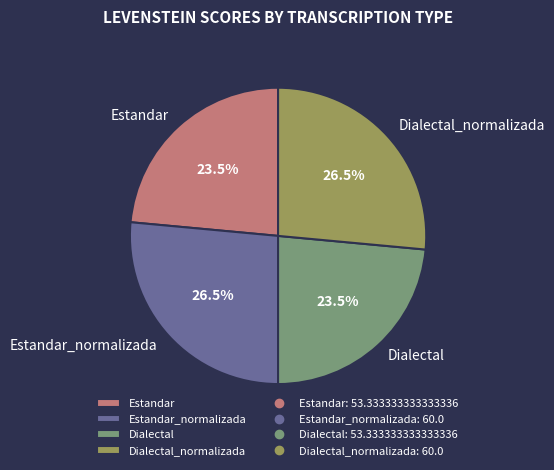

The Estandar slice represents 35% of the pie. True or false?

False